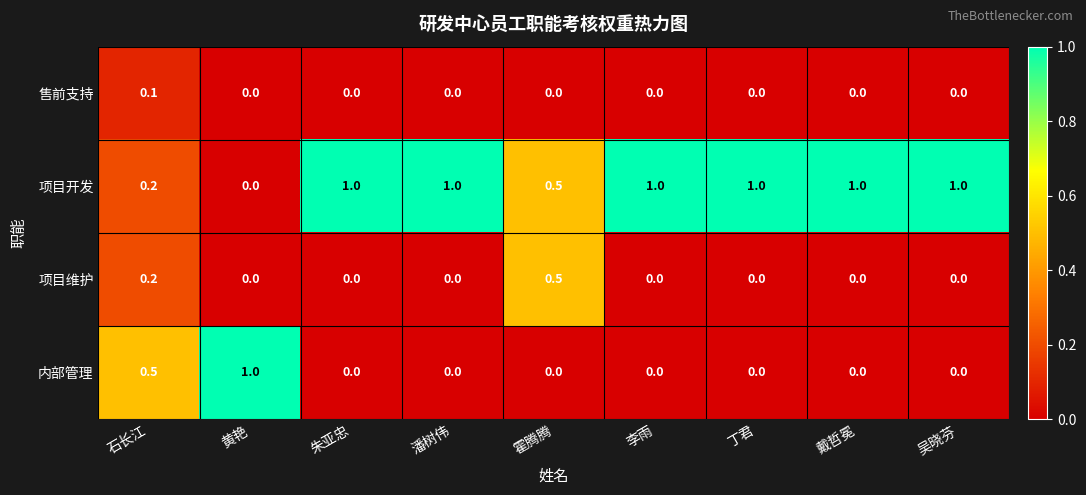

True or false: 项目开发 has a value of 0.4 at 朱亚忠.

False